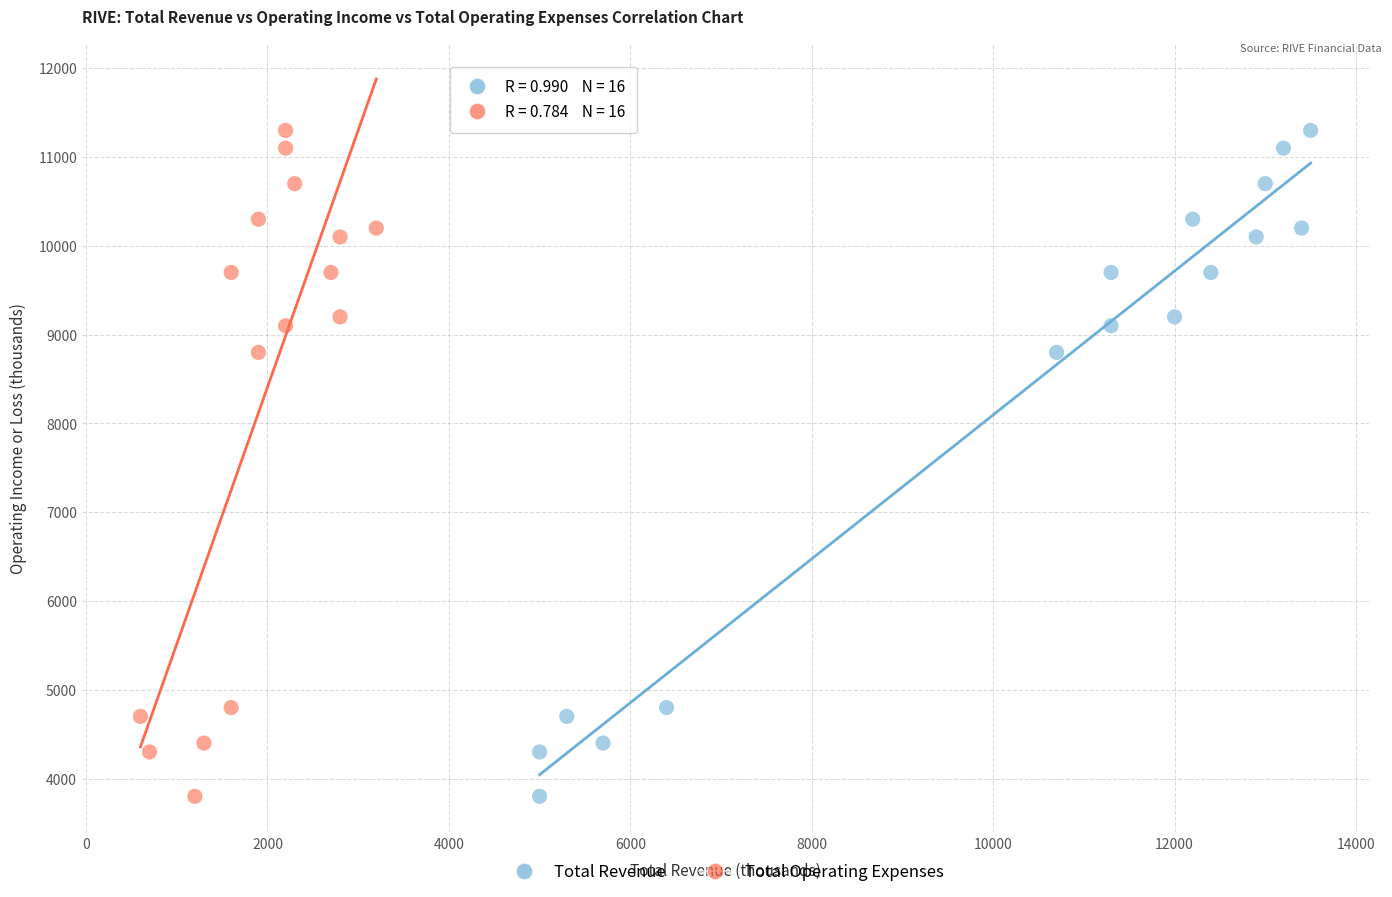

What are all the series names shown in the legend?

Total Revenue, Total Operating Expenses